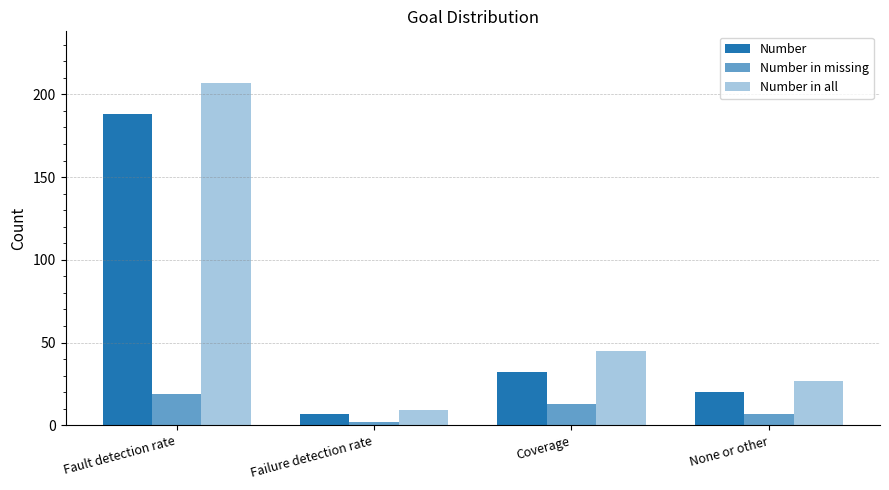

Between None or other and Coverage, which is larger?

Coverage